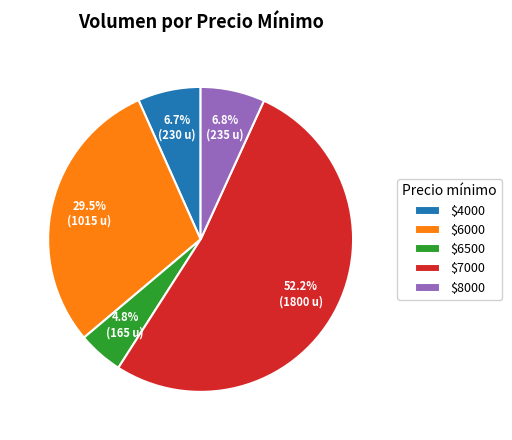

What percentage is NOT represented by $6500?

95.2%